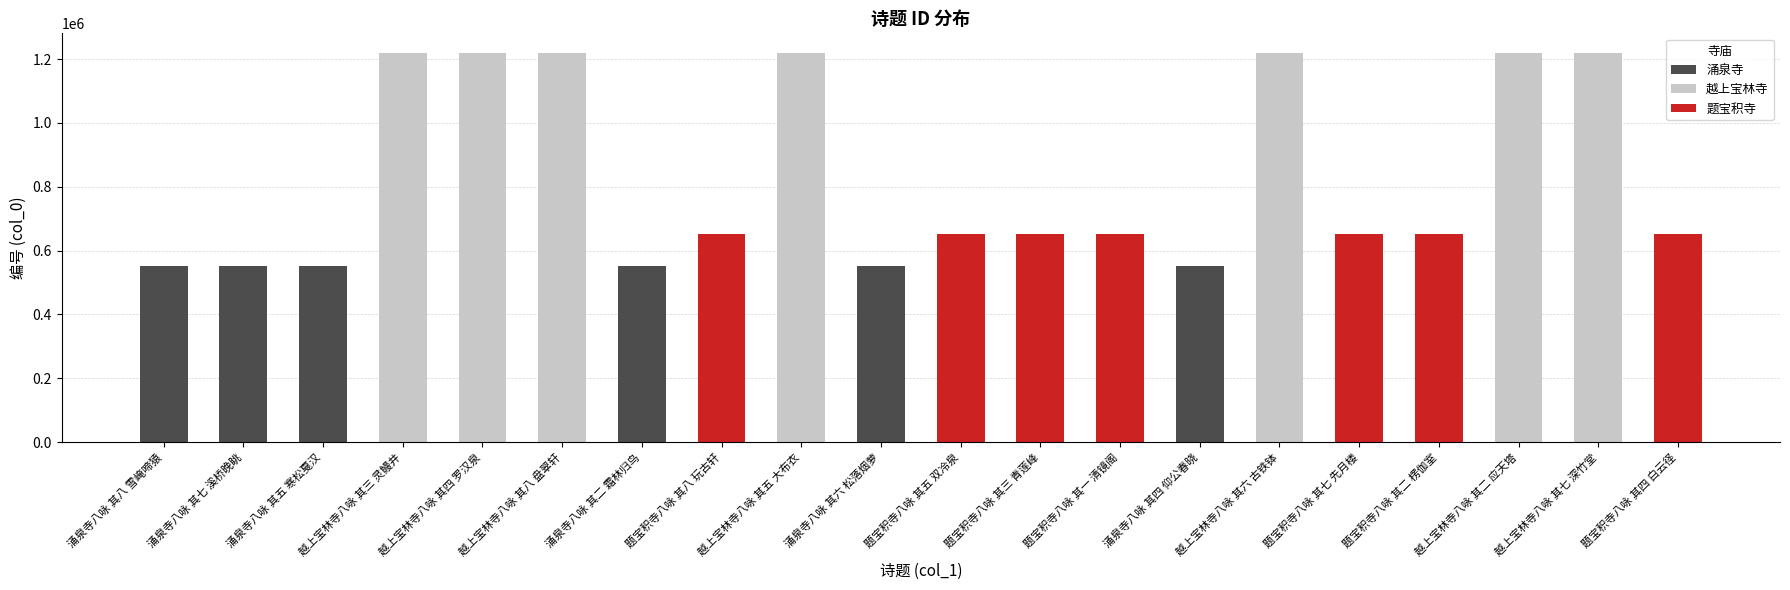

The value at 越上宝林寺八咏 其三 灵鳗井 is 1219824. True or false?

True